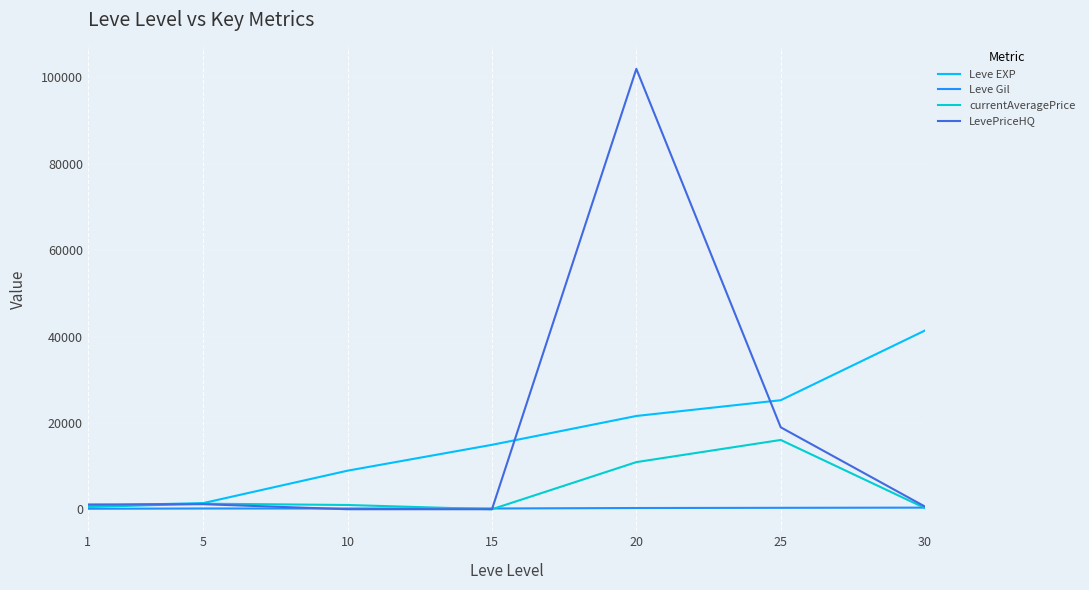

Which series has the largest range (max minus min)?

LevePriceHQ